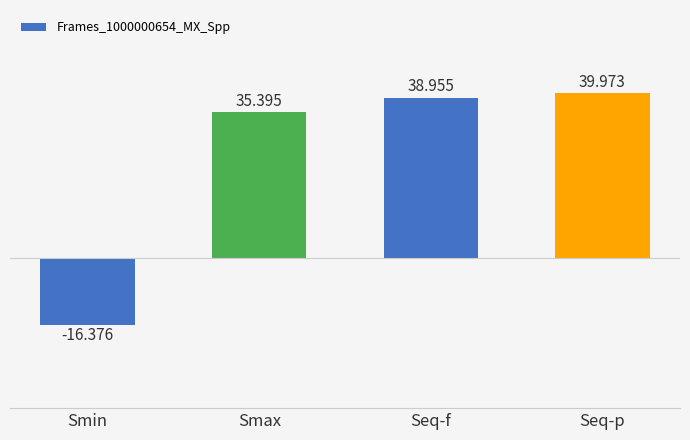

How many data points are less than 38?

2